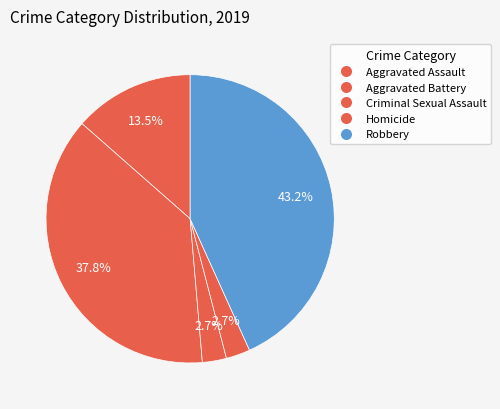

To the nearest percent, what is the combined percentage of Criminal Sexual Assault and Robbery?

46%